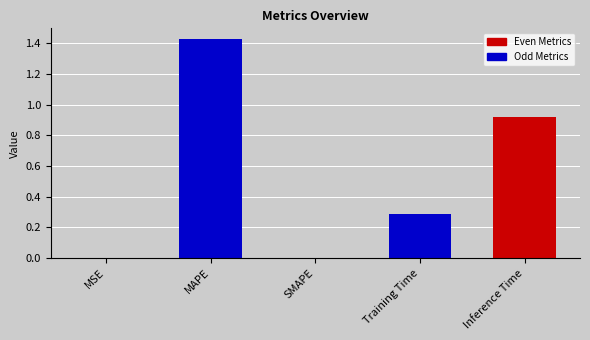

At which category does the chart reach its peak across all series?

MAPE